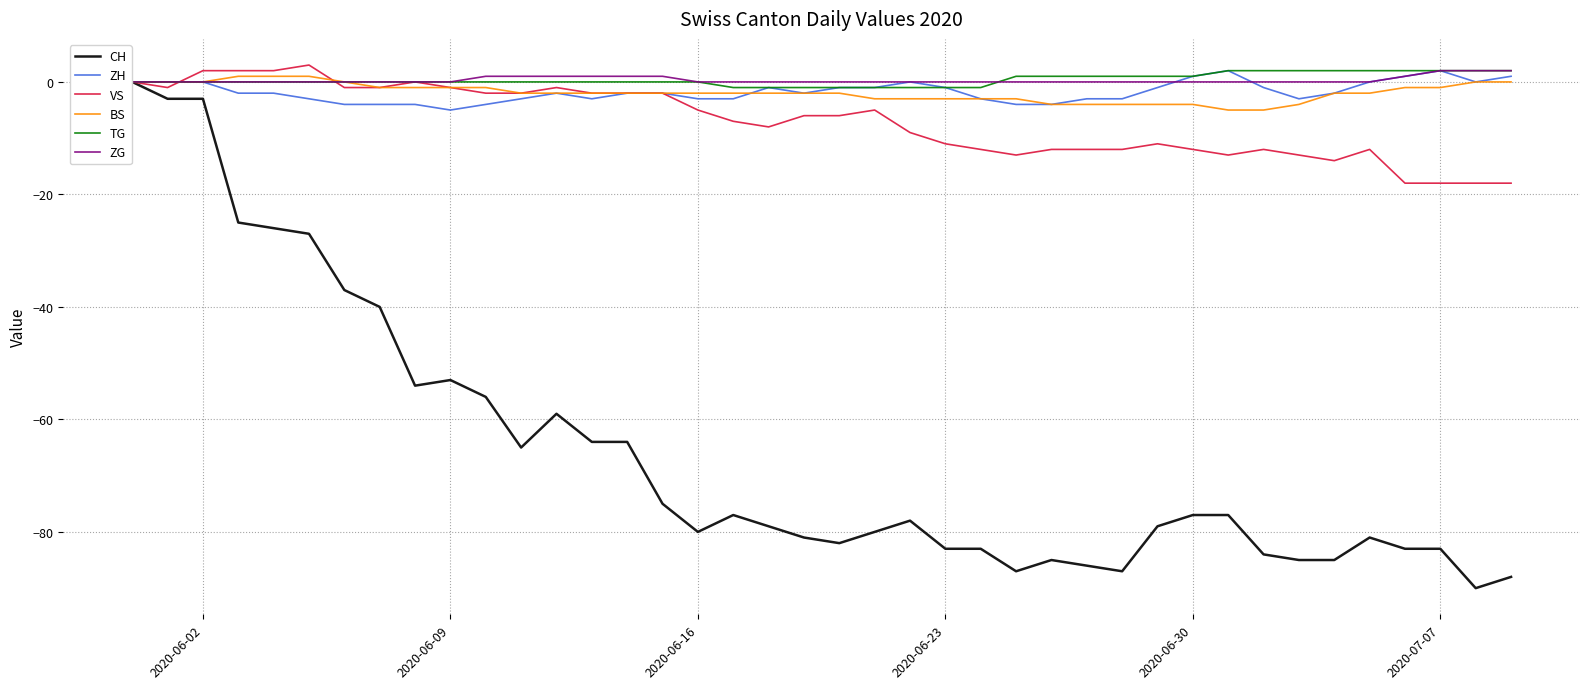

What is the smallest value displayed?

-90